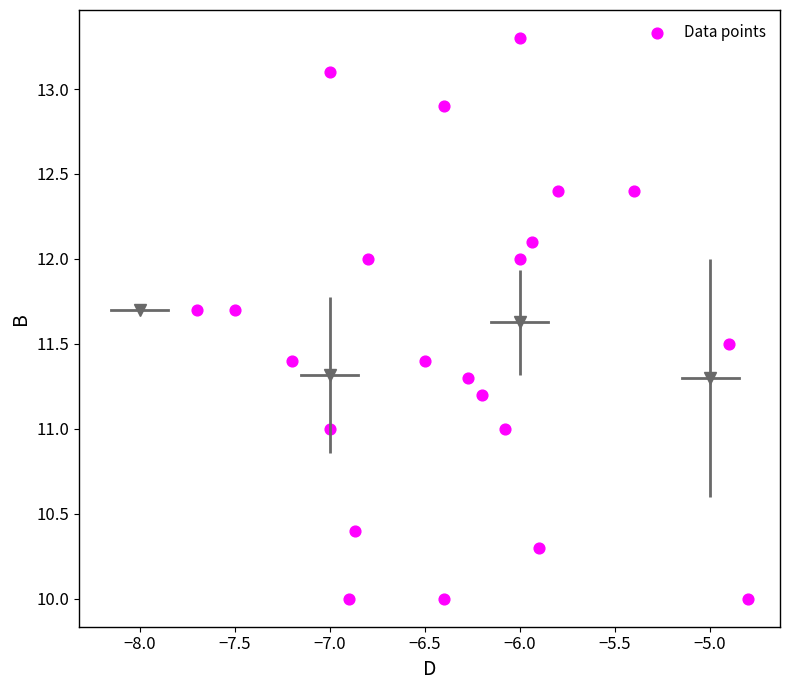

What is the range of Y values (max minus min)?

3.3